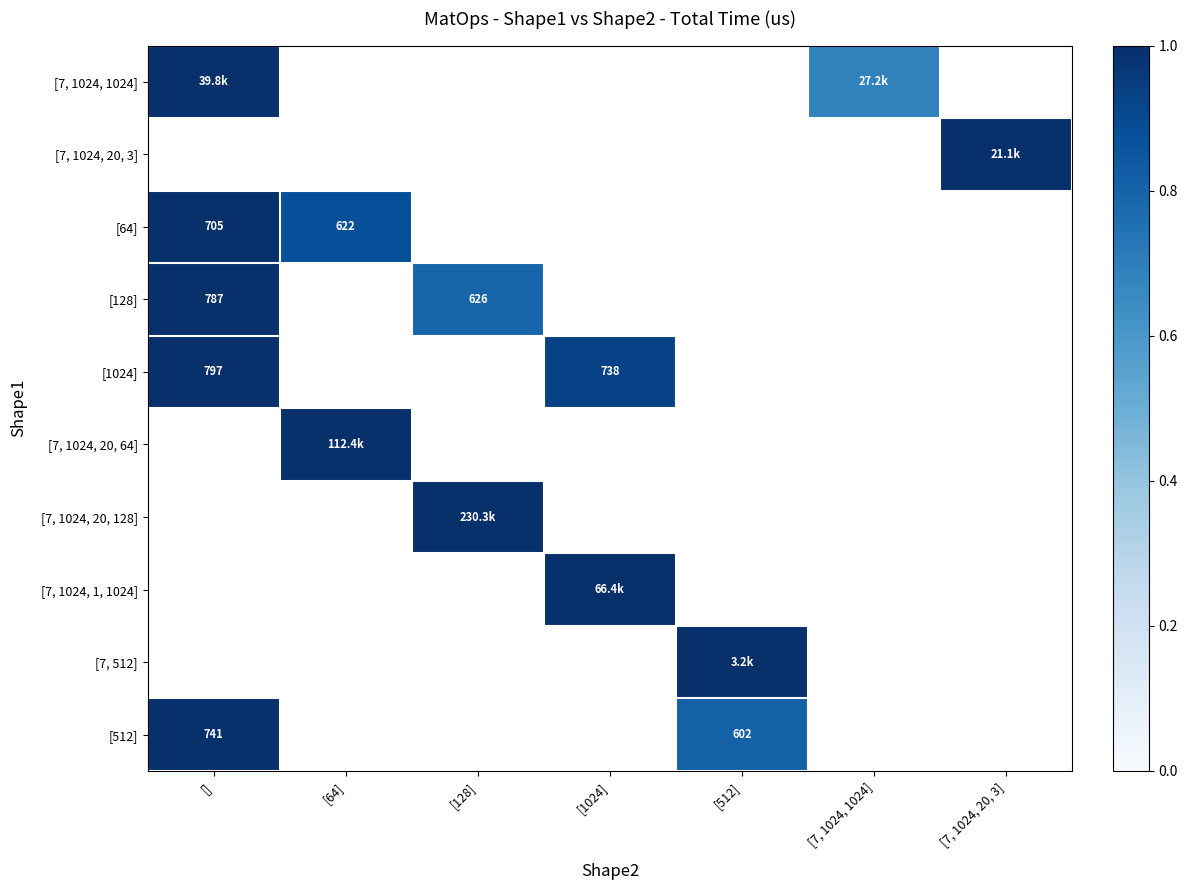

Is the value of [7, 1024, 20, 128] at [512] greater than the value of [7, 1024, 20, 3] at [7, 1024, 20, 3]?

No